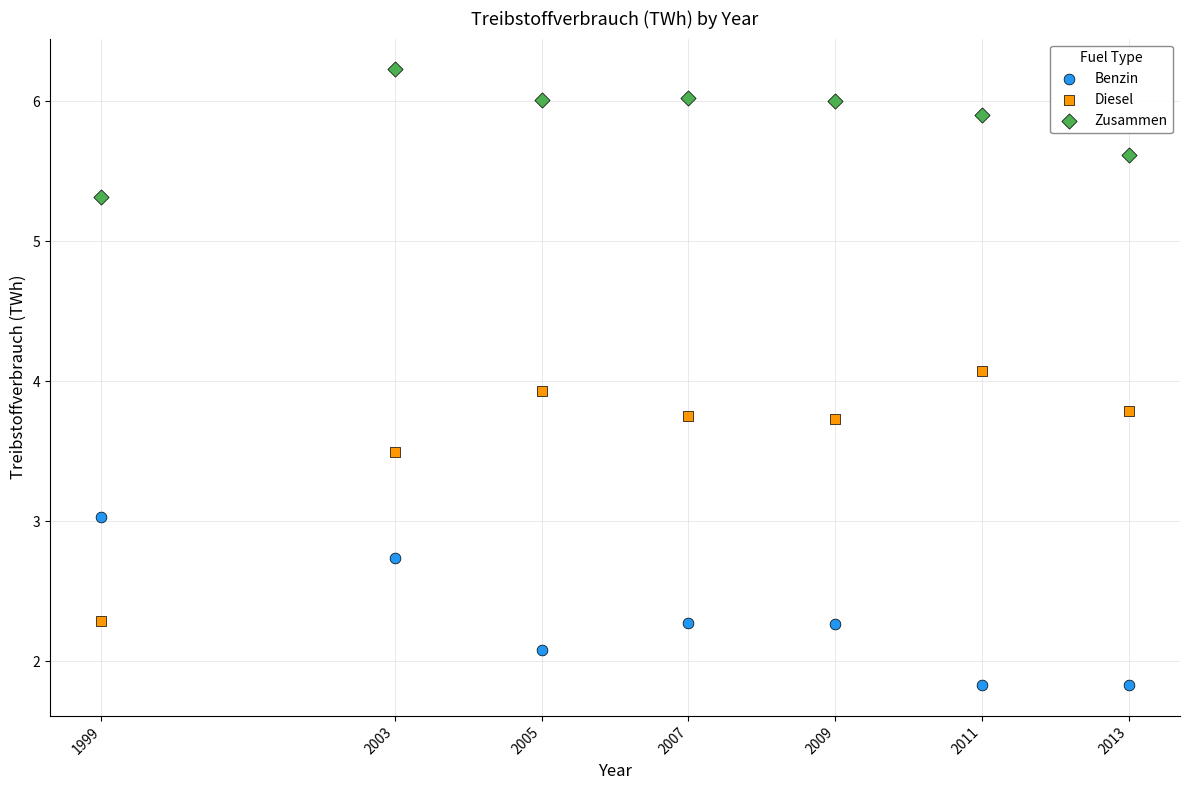

Which series reaches the maximum Y coordinate?

Zusammen